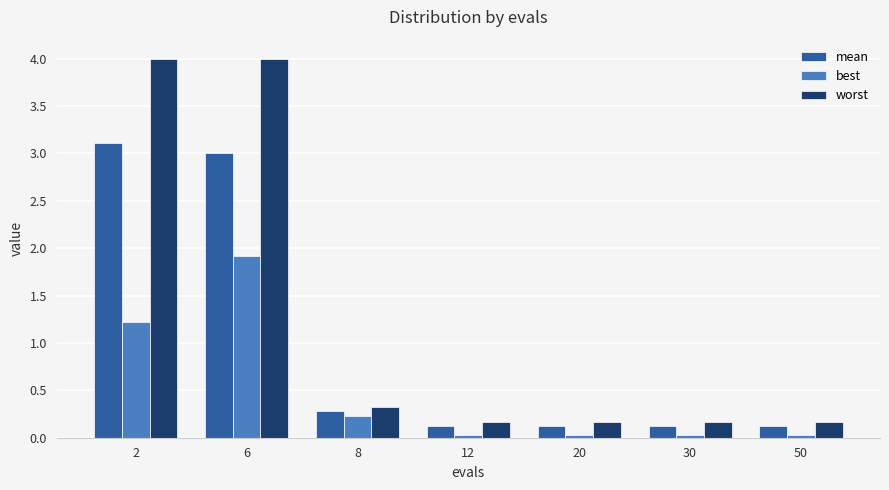

Where is worst nearest to the value 2?

8